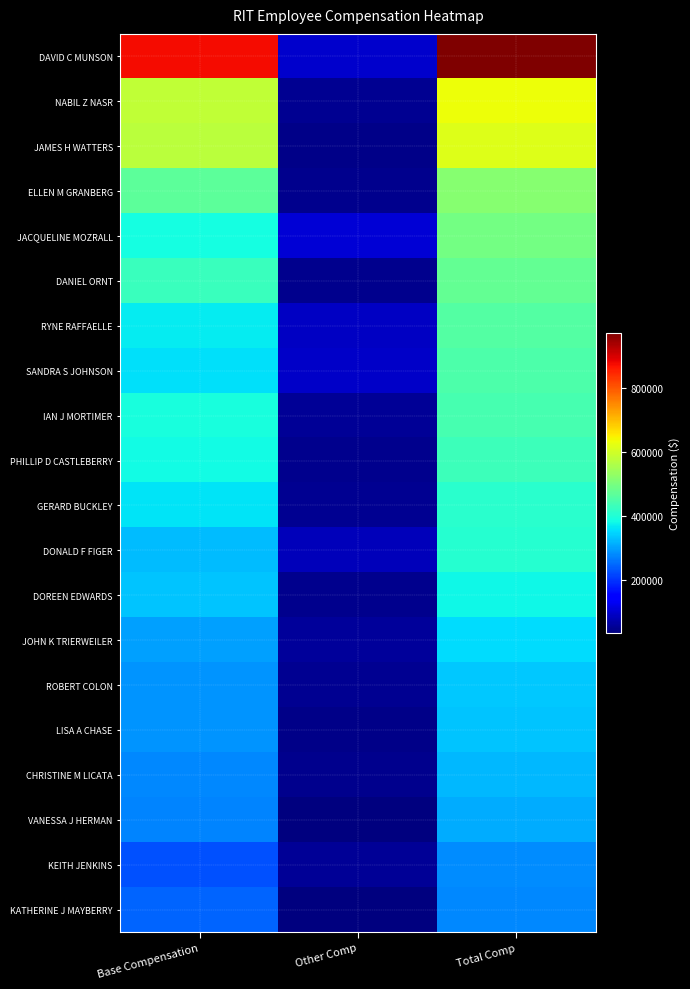

Which series has the largest range (max minus min)?

DAVID C MUNSON